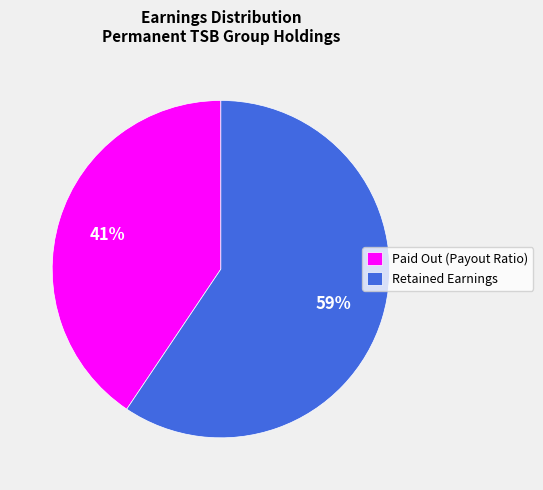

Which category accounts for the majority?

Retained Earnings